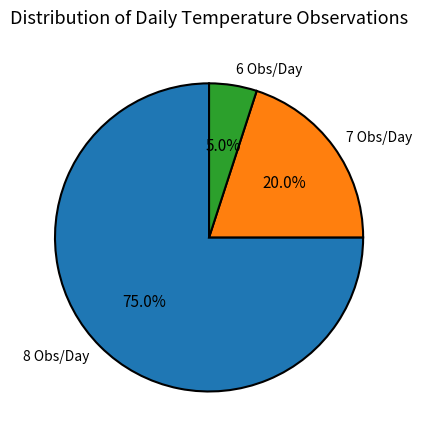

How many slices are in this pie chart?

3